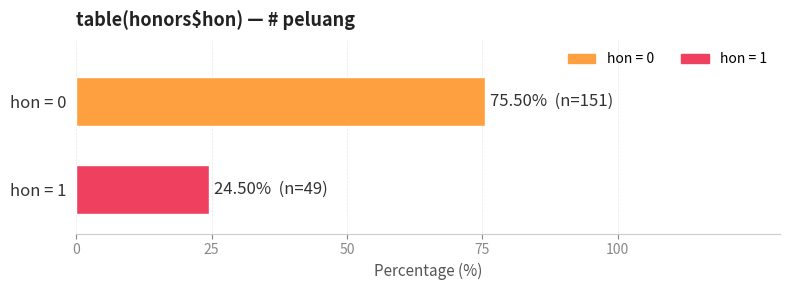

What is the minimum value shown in the chart?

24.5